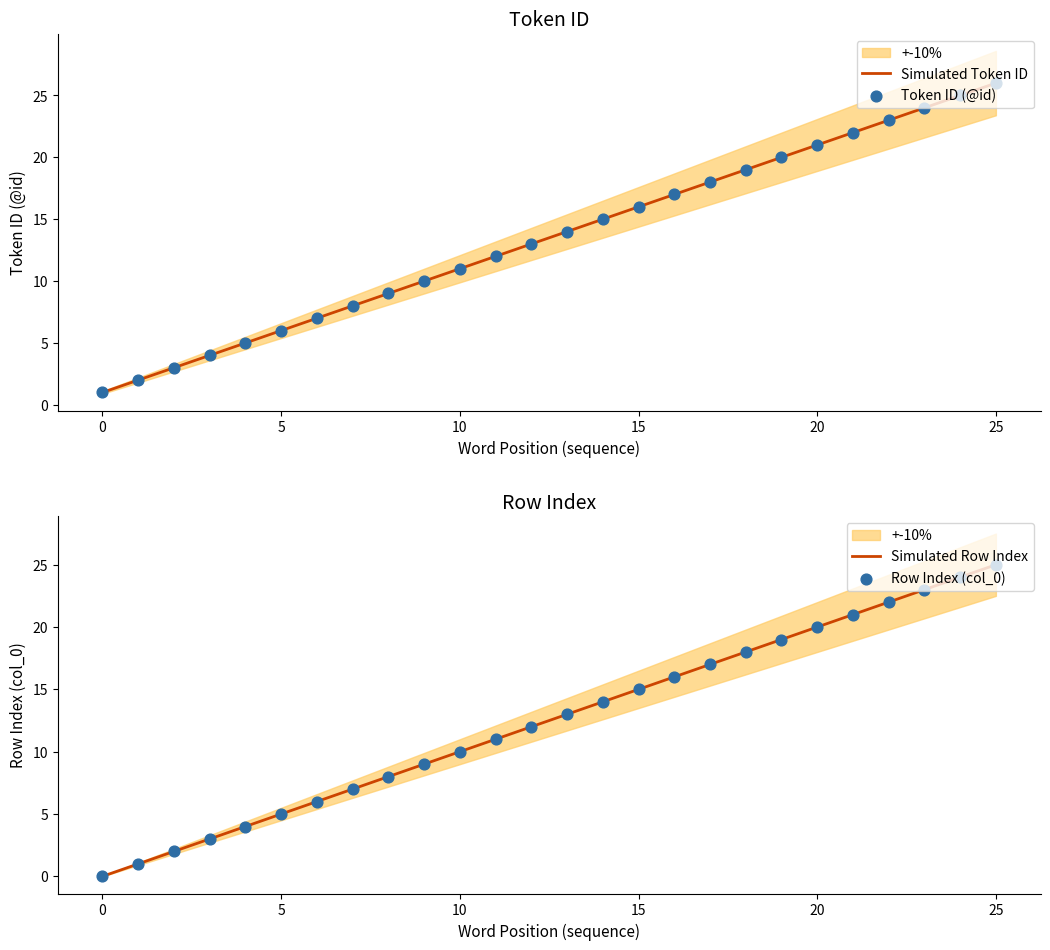

At which category is the sum across all series the highest?

25